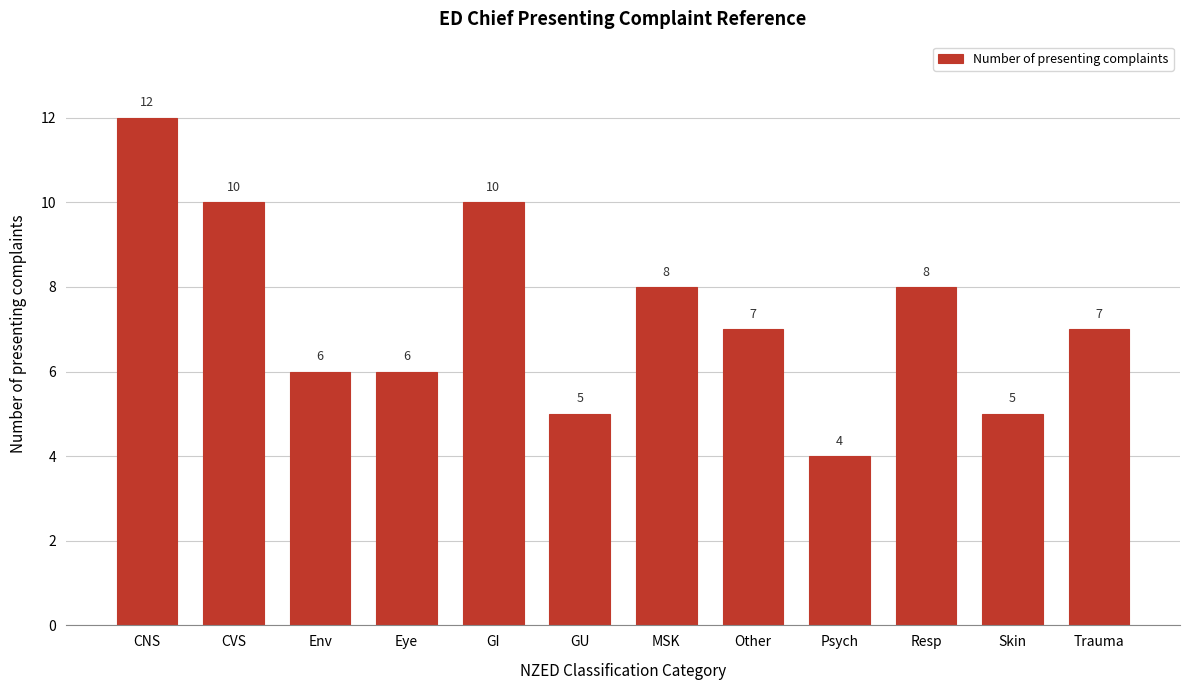

Reading left to right, list all the values displayed in this chart.

12	10	6	6	10	5	8	7	4	8	5	7